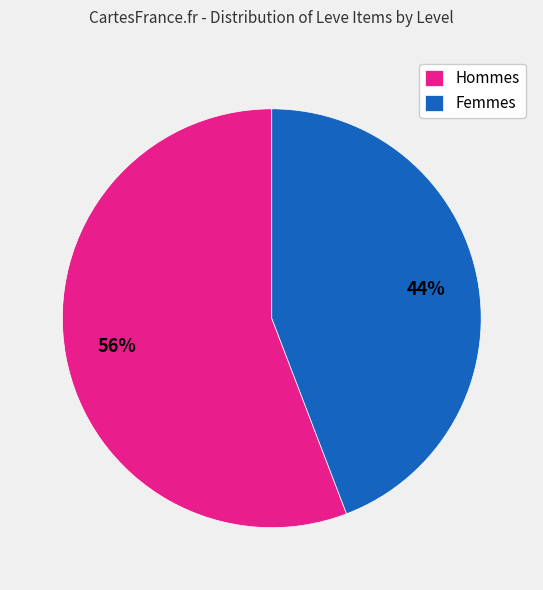

Is there a majority slice in this chart?

Yes